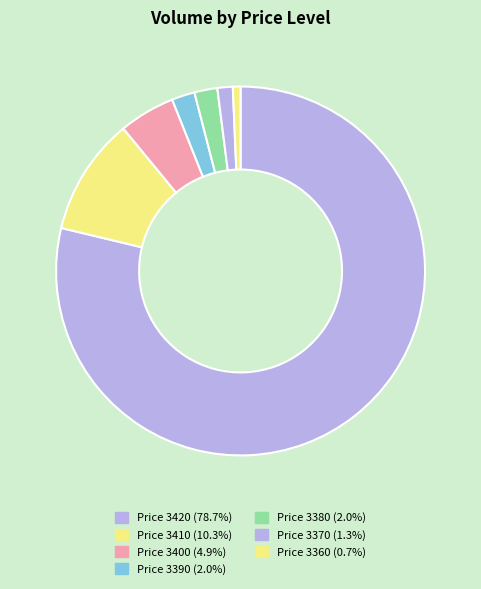

Count the number of slices in the pie.

7